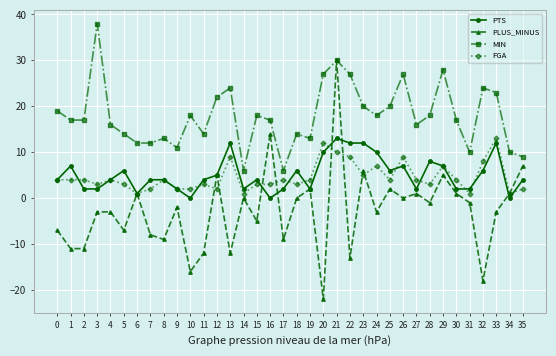

Is the value of FGA at 29 greater than the value of PTS at 2?

Yes